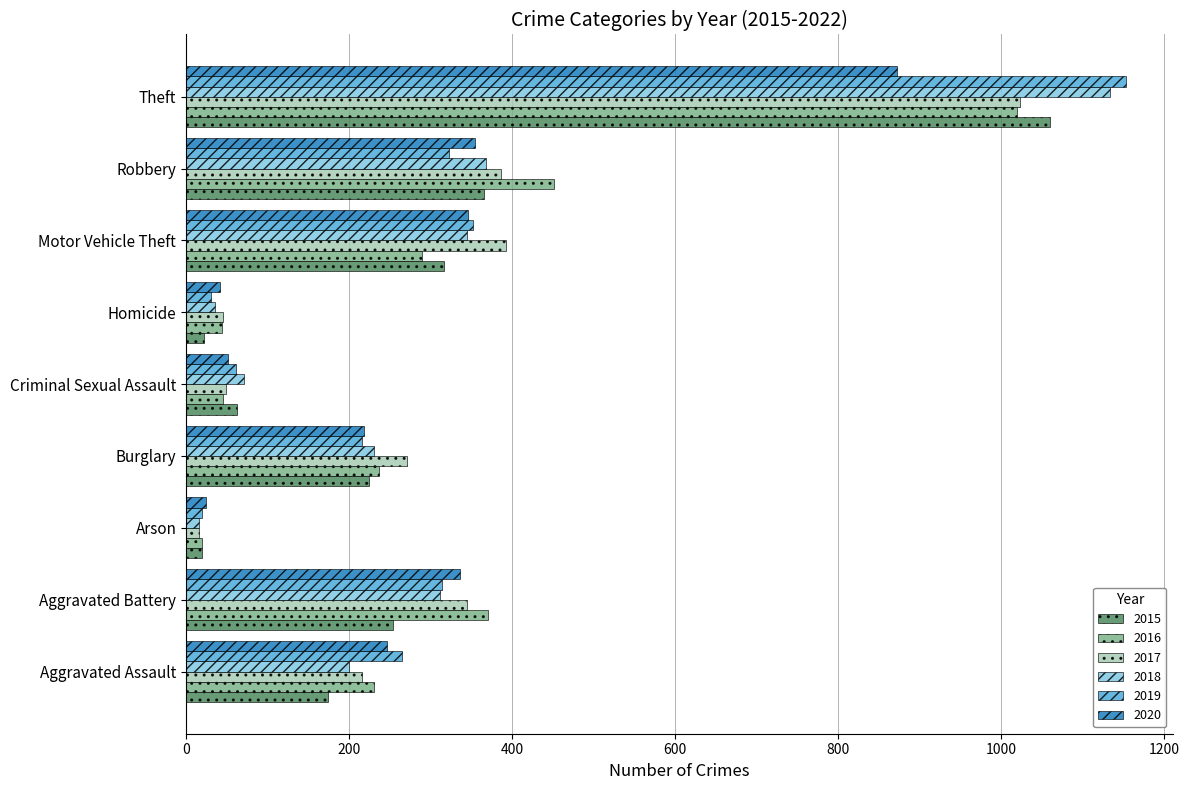

What value does the 2017 series have at Aggravated Battery?

345